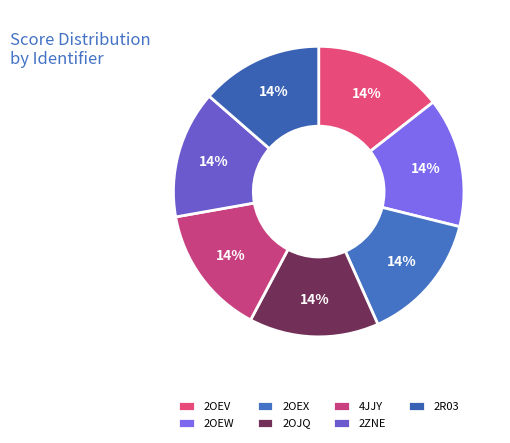

Count the number of slices in the pie.

7